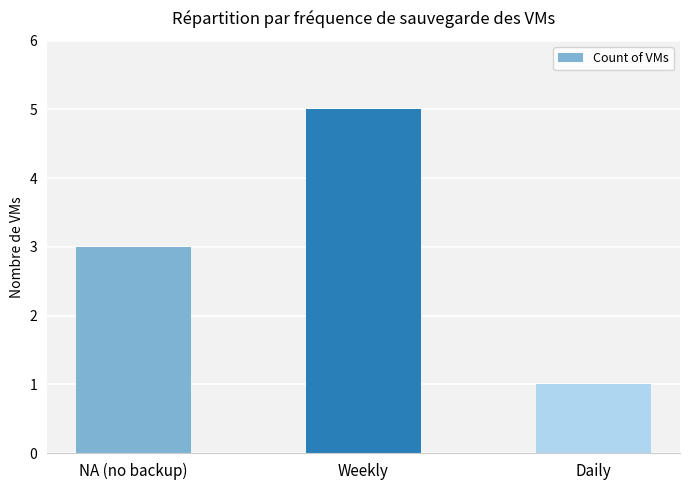

What is the label of the 1st bar from the right?

Daily